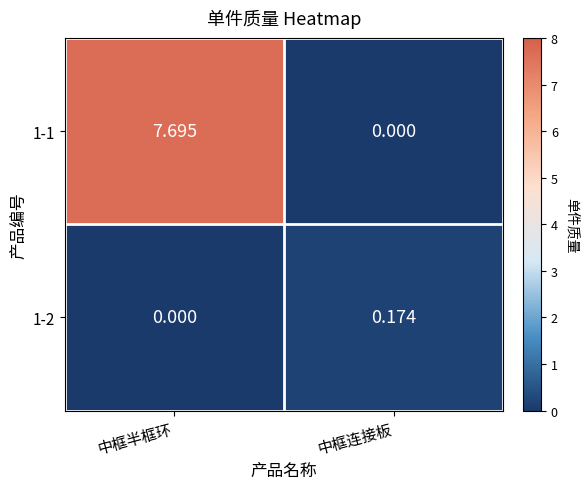

What is the total value across all series at 中框半框环?

7.7